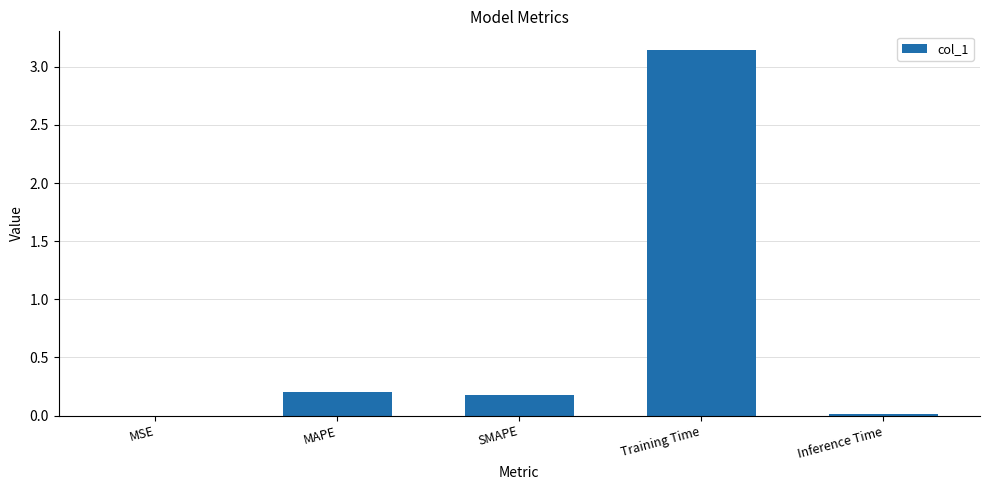

Which has a higher value, SMAPE or Training Time?

Training Time